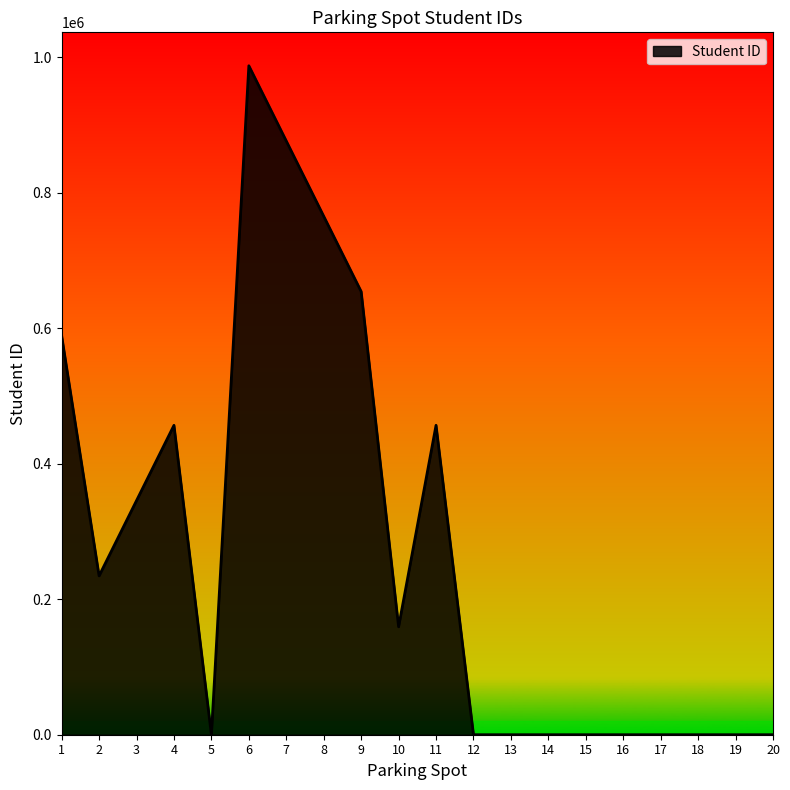

What is the difference between the second highest and minimum values?

876543